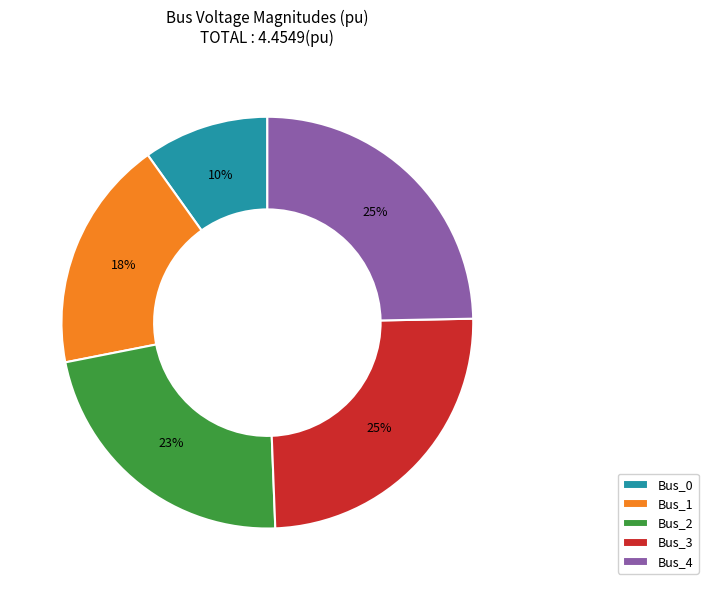

The Bus_3 slice represents 25% of the pie. True or false?

True